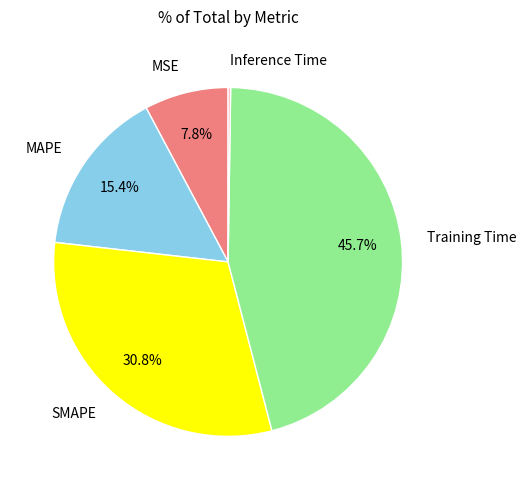

How much of the chart is everything except SMAPE?

69.2%